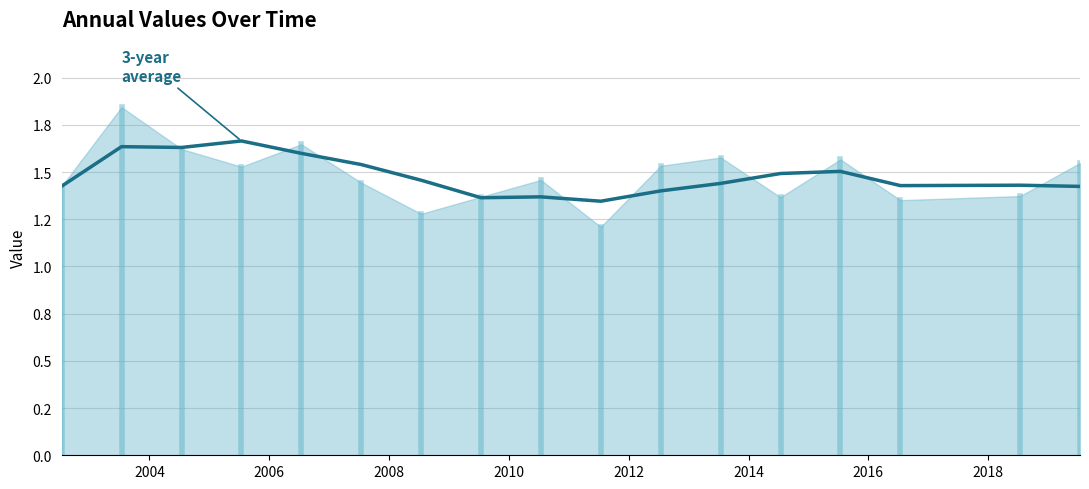

How many series are shown in this chart?

1